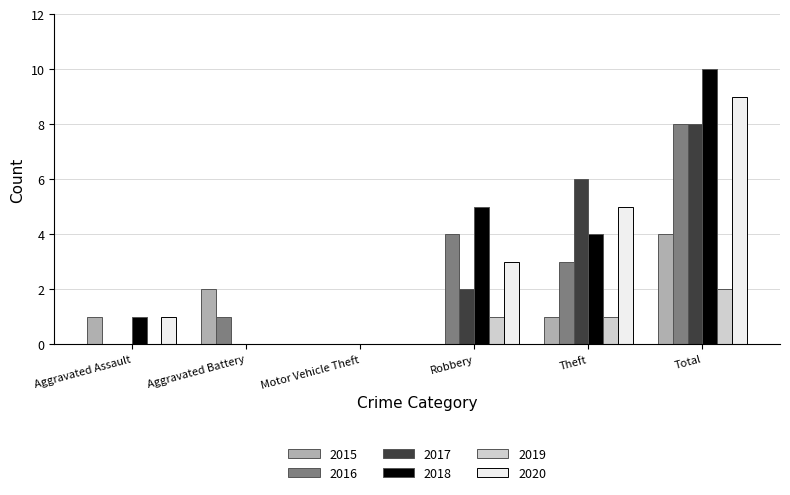

The value of 2018 at Aggravated Assault is 1. True or false?

True